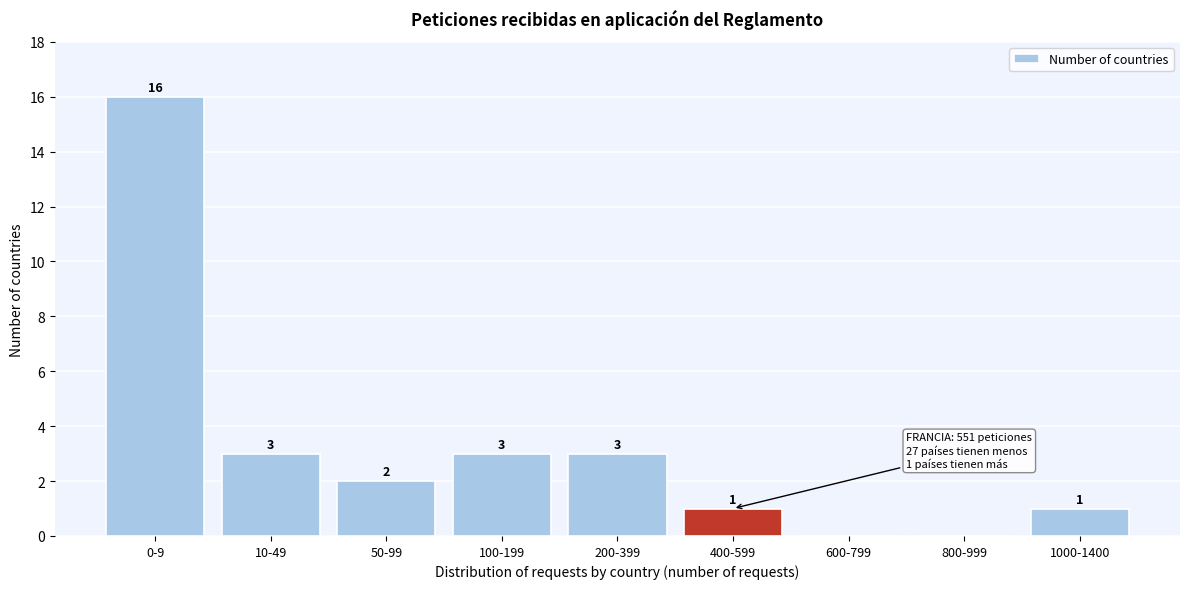

Reading left to right, transcribe all the data shown in this chart.

0-9=16	10-49=3	50-99=2	100-199=3	200-399=3	400-599=1	600-799=0	800-999=0	1000-1400=1